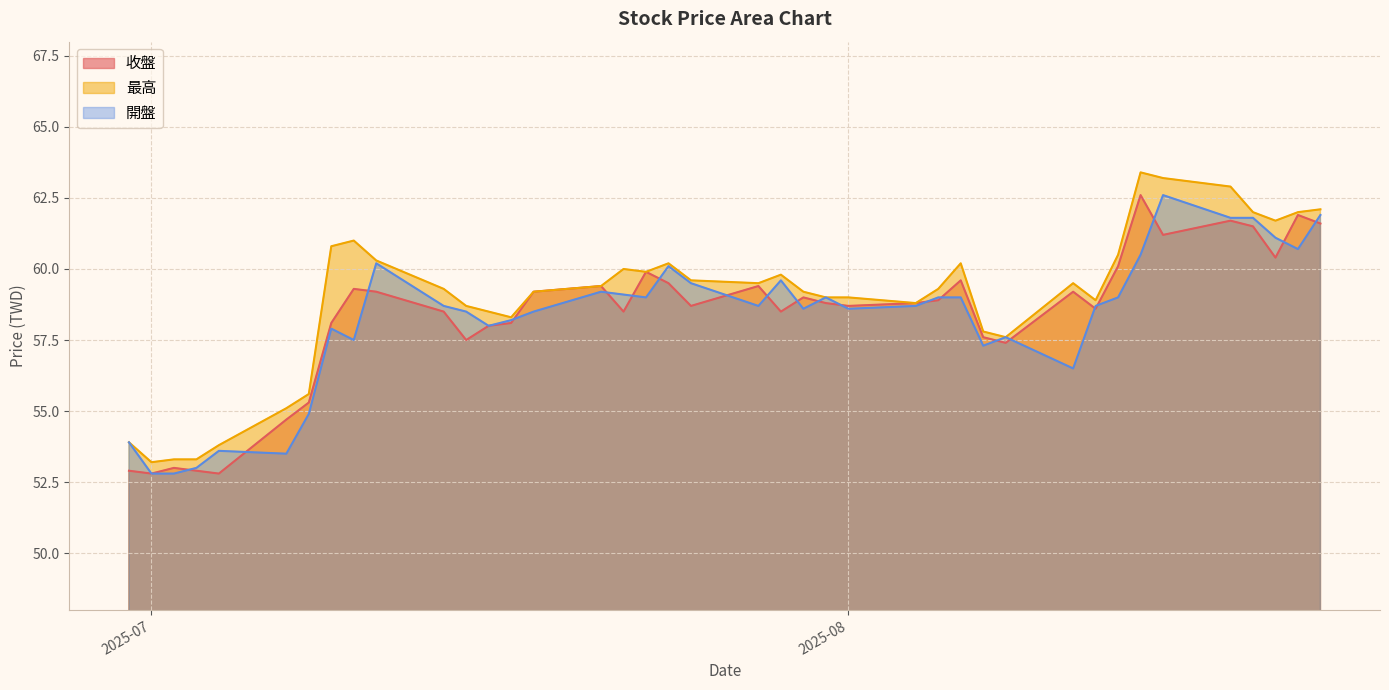

List the series in order of their peak value, lowest first.

收盤, 開盤, 最高